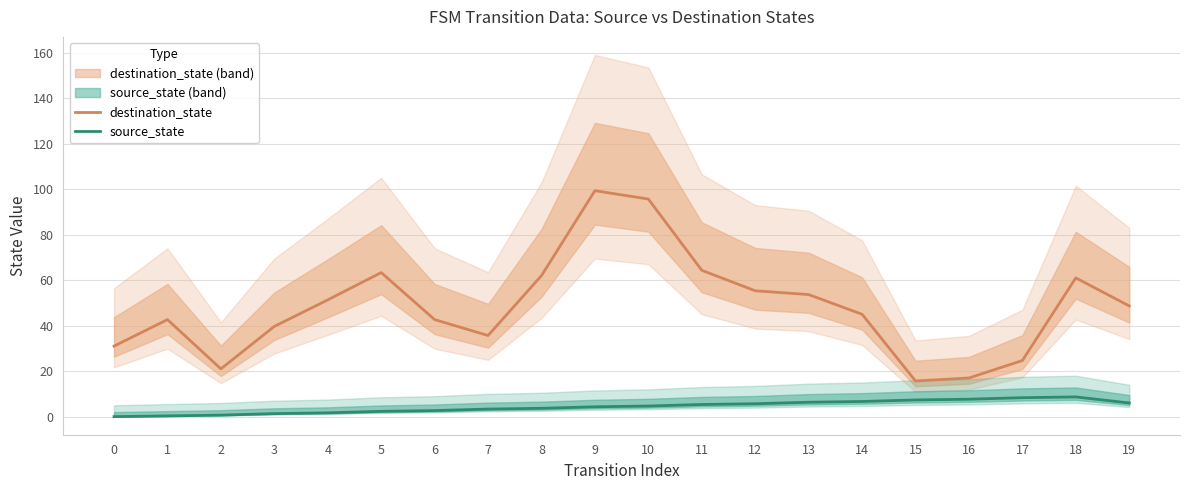

True or false: destination_state has more than 1 points higher than both neighbors.

True